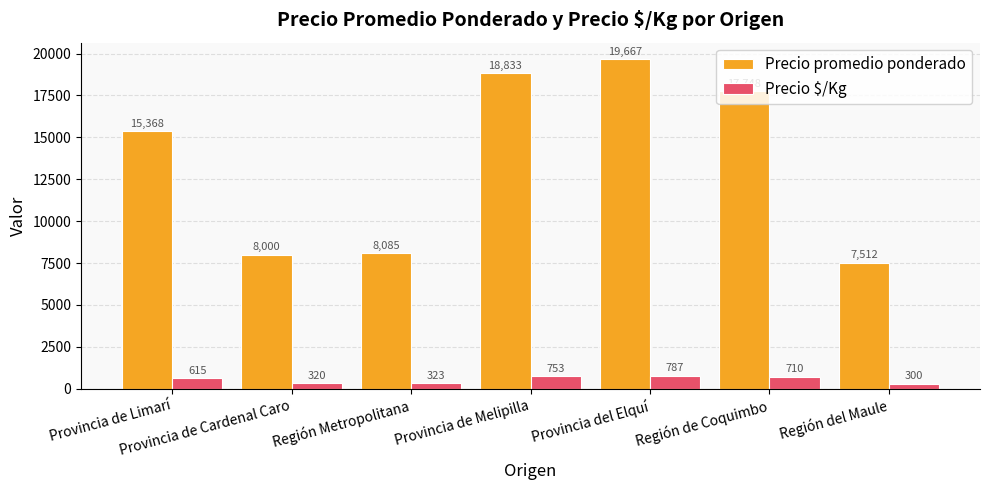

Which series has the largest total across all categories?

Precio promedio ponderado